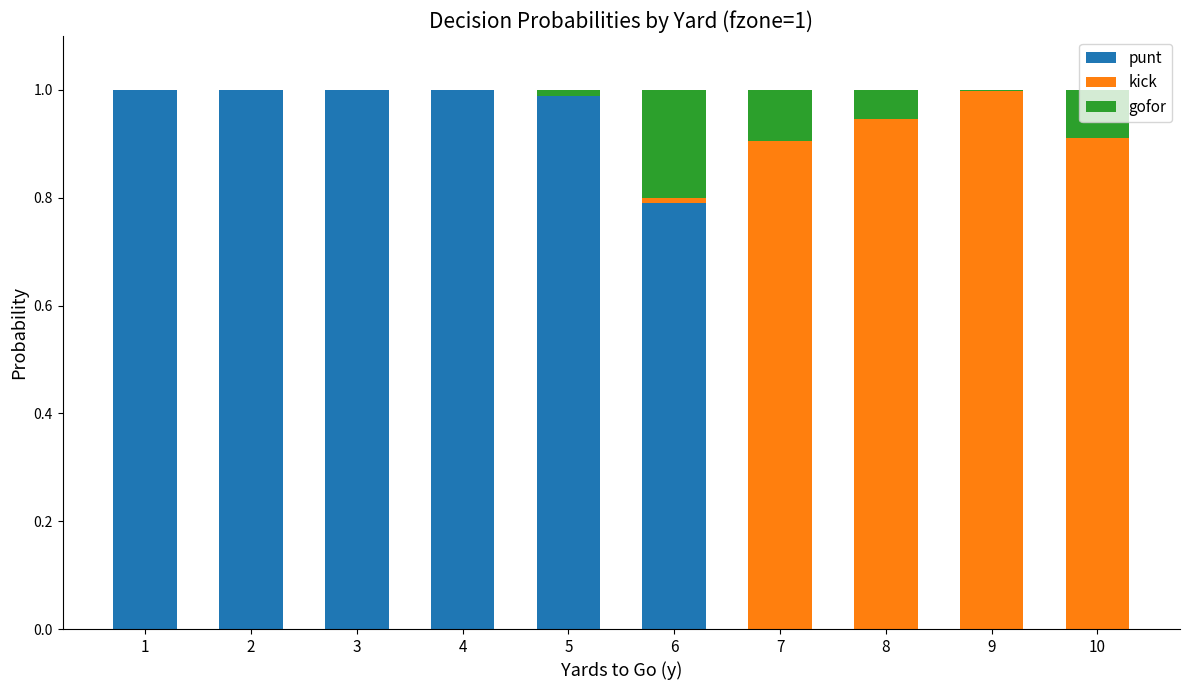

Count the number of data series in this chart.

3